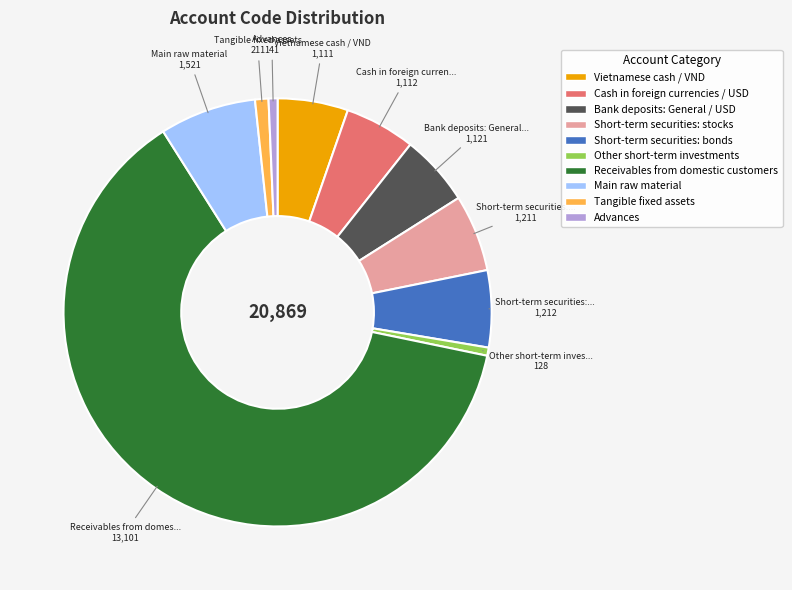

Do Vietnamese cash / VND and Receivables from domestic customers together represent more than half of the pie?

Yes